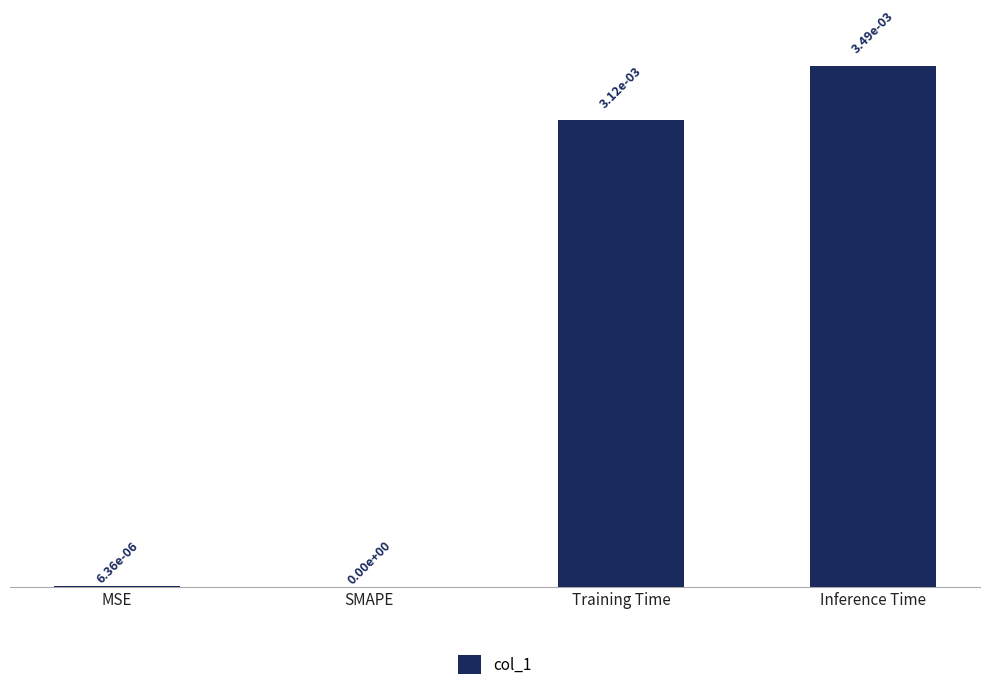

How many data points does each series have?

4